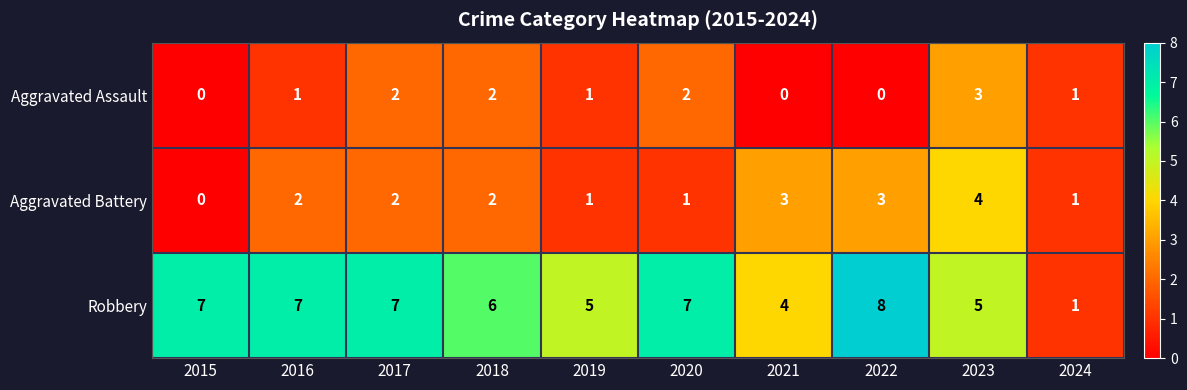

Is it true that Robbery equals 7 at 2015?

True